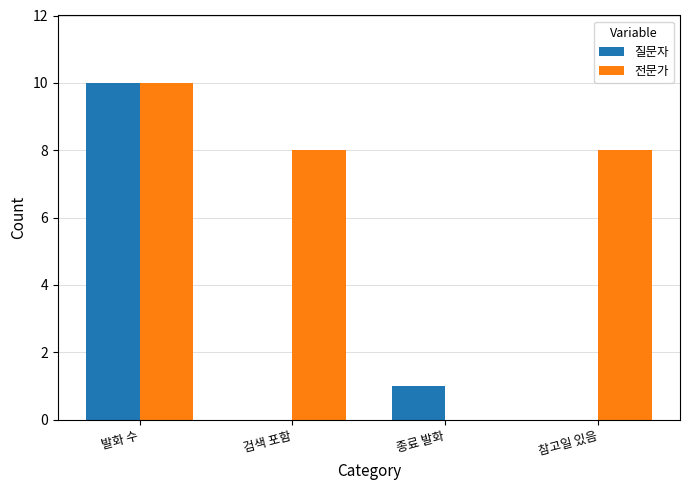

What is the sum of the 전문가 values at 참고일 있음 and 발화 수?

18